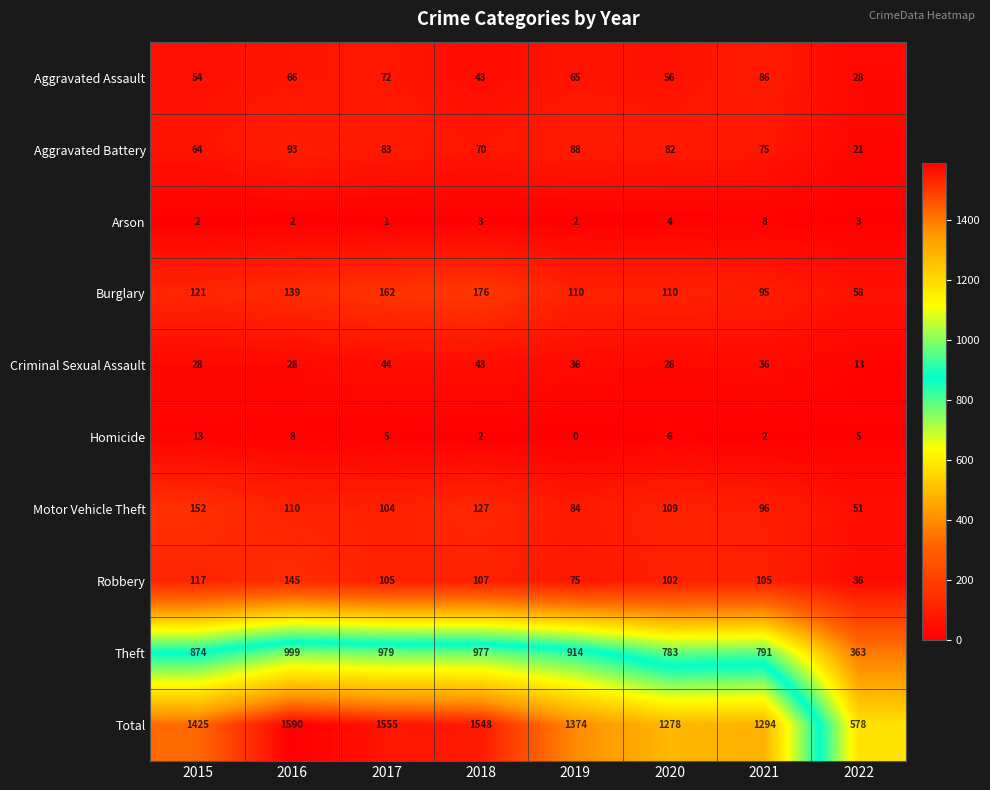

What is the spread (max minus min) of values at 2017?

1554